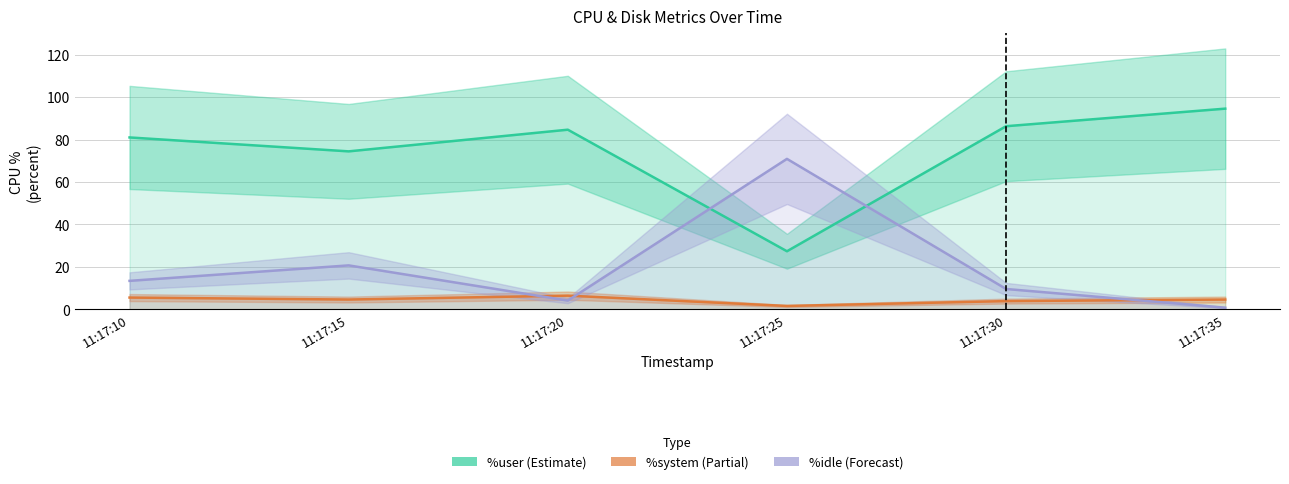

What is the average value of the %user series?

74.7